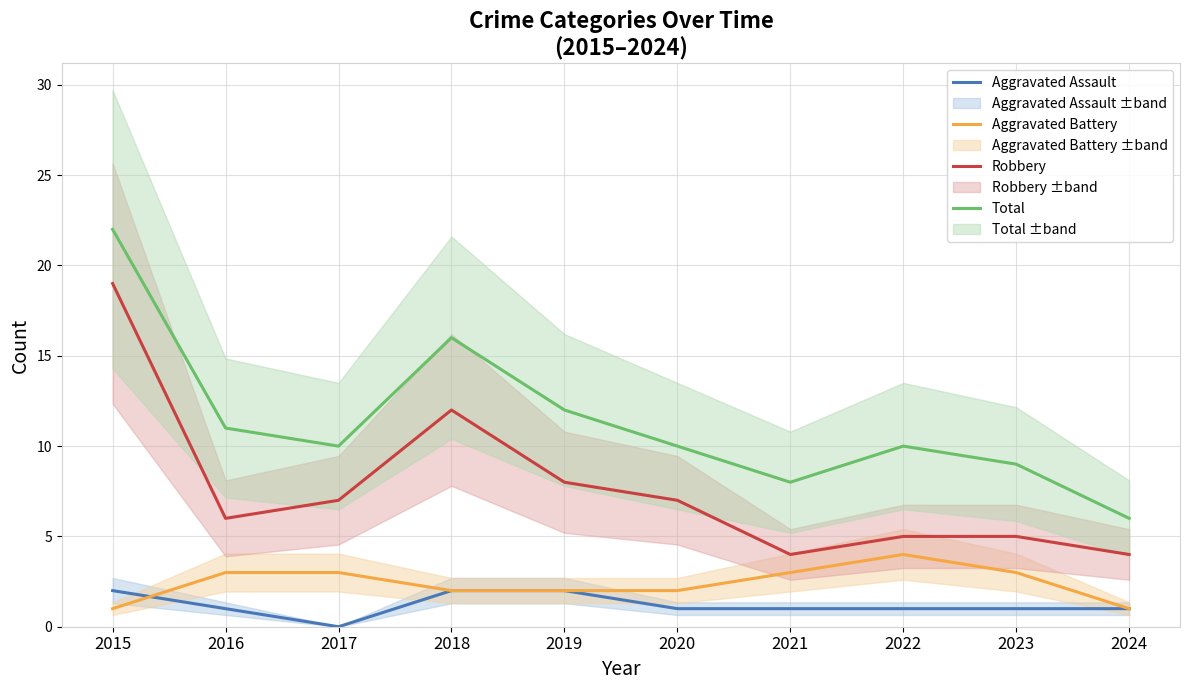

At which category does the chart reach its minimum across all series?

2017